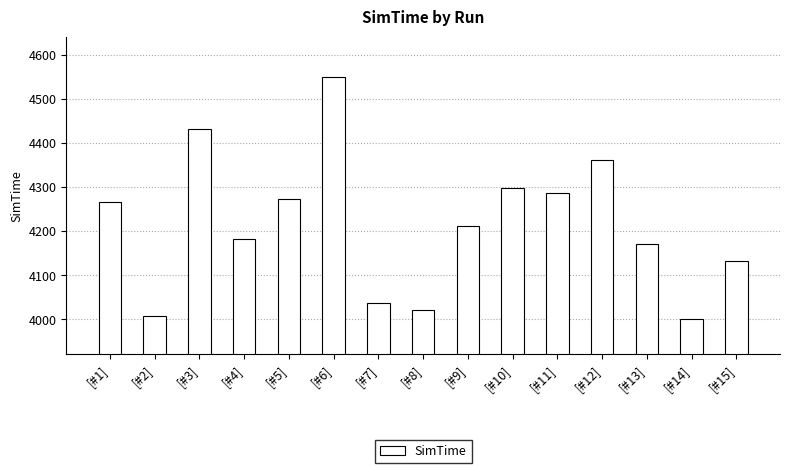

List the labels in order of value, smallest first.

[#14], [#2], [#8], [#7], [#15], [#13], [#4], [#9], [#1], [#5], [#11], [#10], [#12], [#3], [#6]